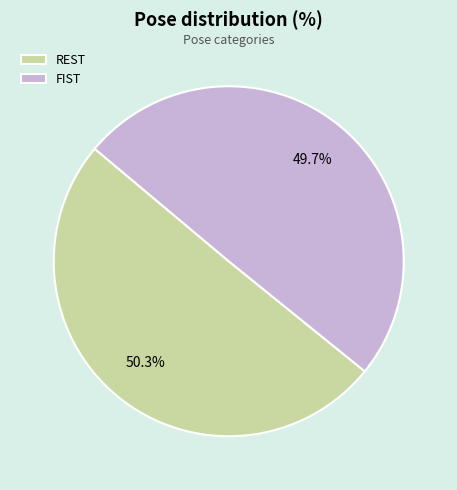

What is the ratio of the value at FIST to the value at REST?

1.0